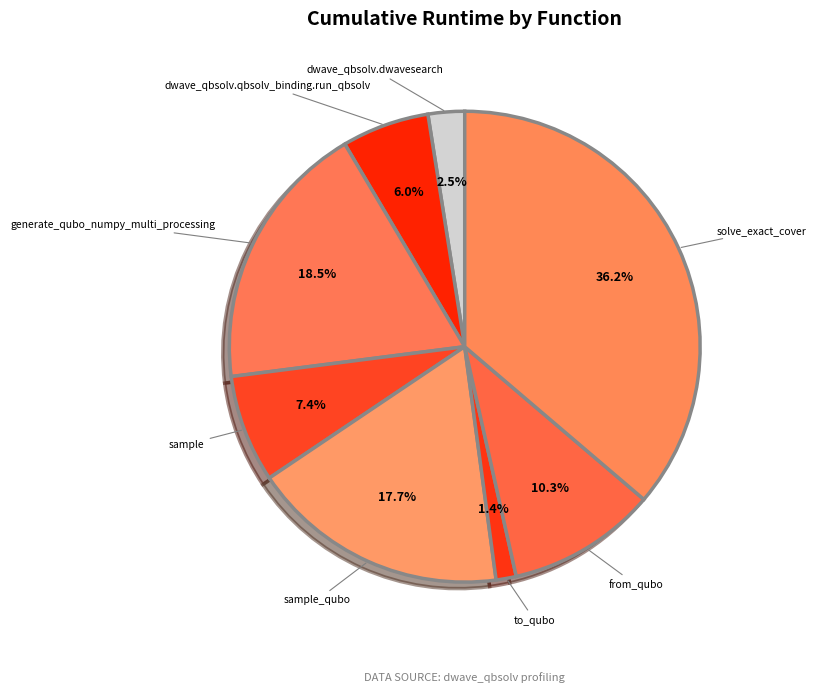

Rank the categories by value from highest to lowest.

solve_exact_cover, generate_qubo_numpy_multi_processing, sample_qubo, from_qubo, sample, dwave_qbsolv.qbsolv_binding.run_qbsolv, dwave_qbsolv.dwavesearch, to_qubo